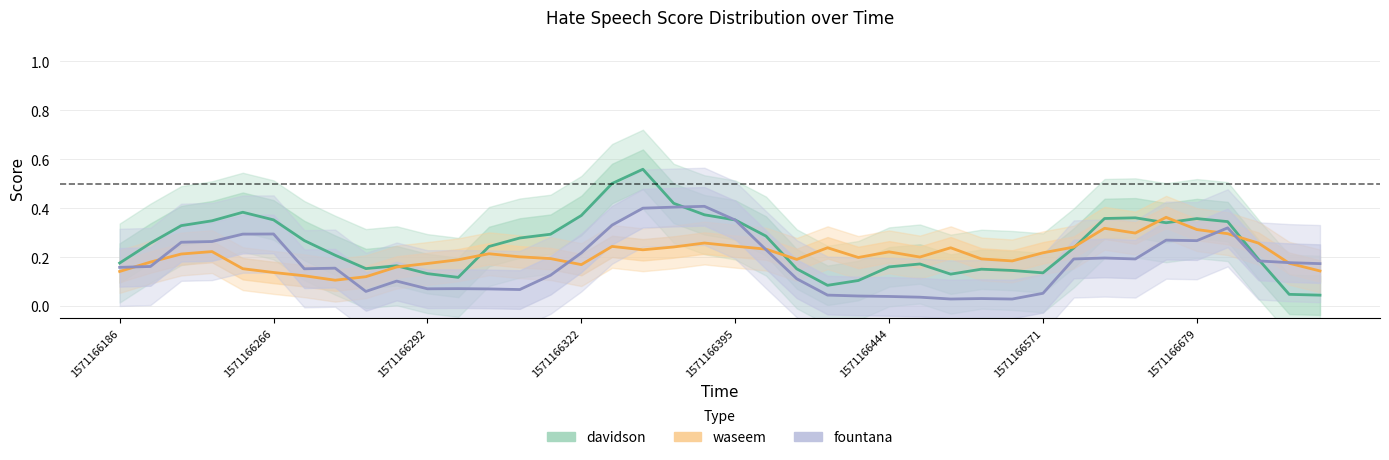

What is the difference between the davidson values at 1571166444 and 1571166312?

0.1